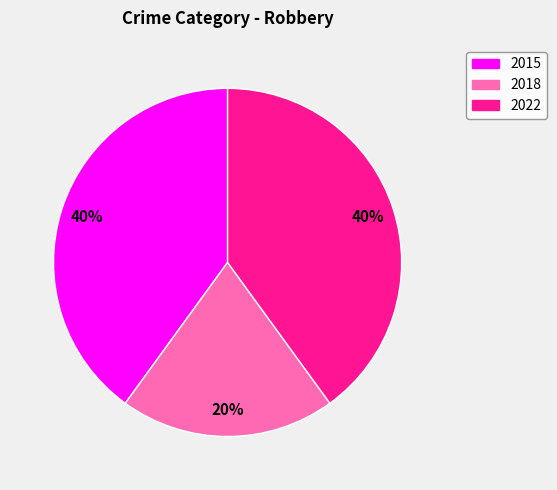

To the nearest percent, what portion does 2015 represent?

40%